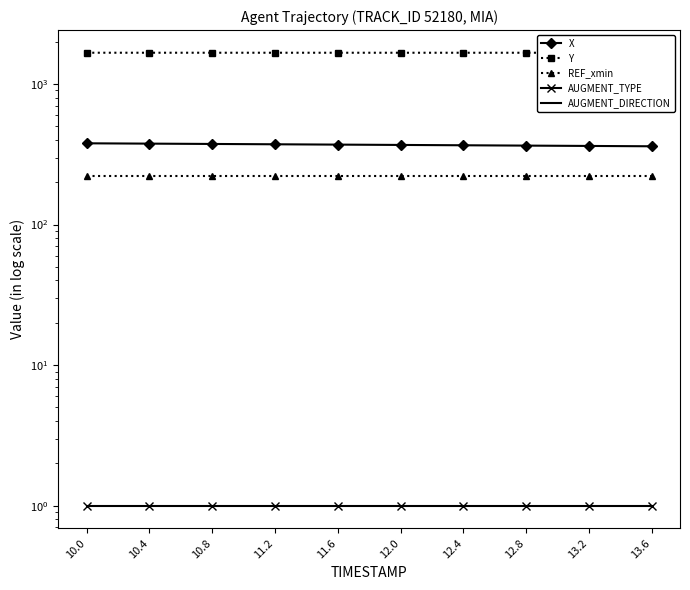

What is the maximum value shown in the chart?

1670.5